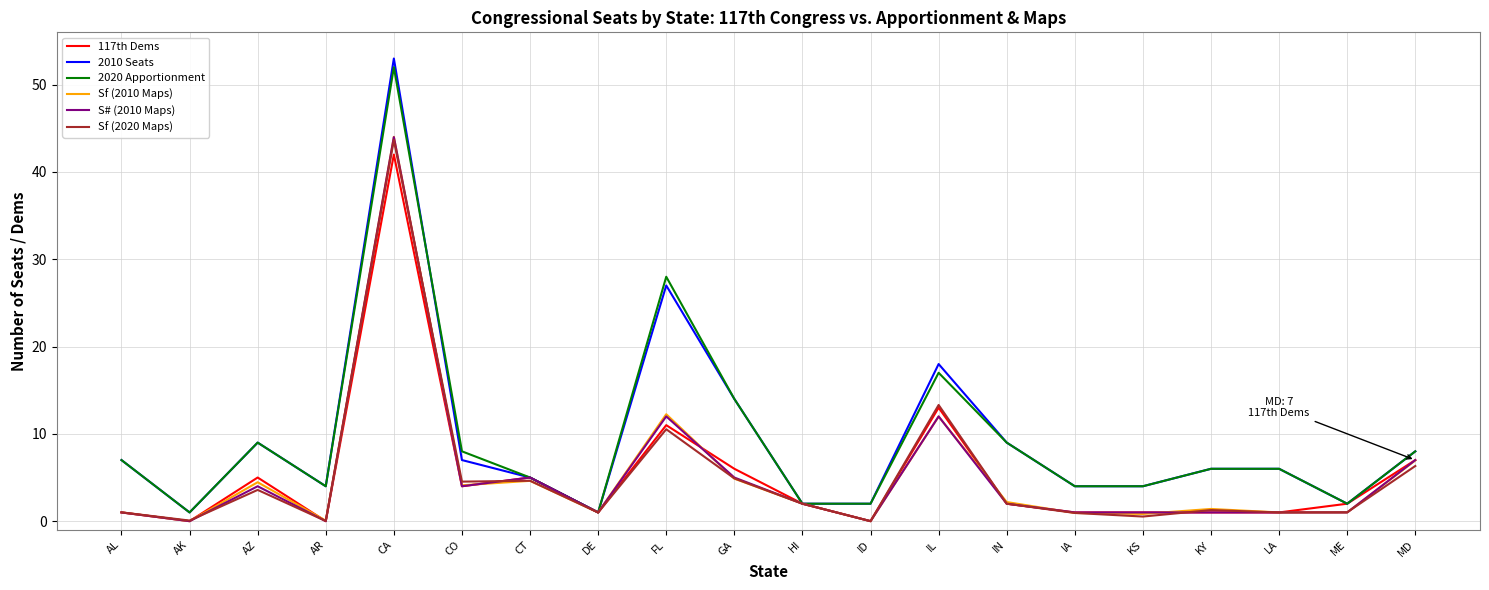

What position from the left is CT?

7